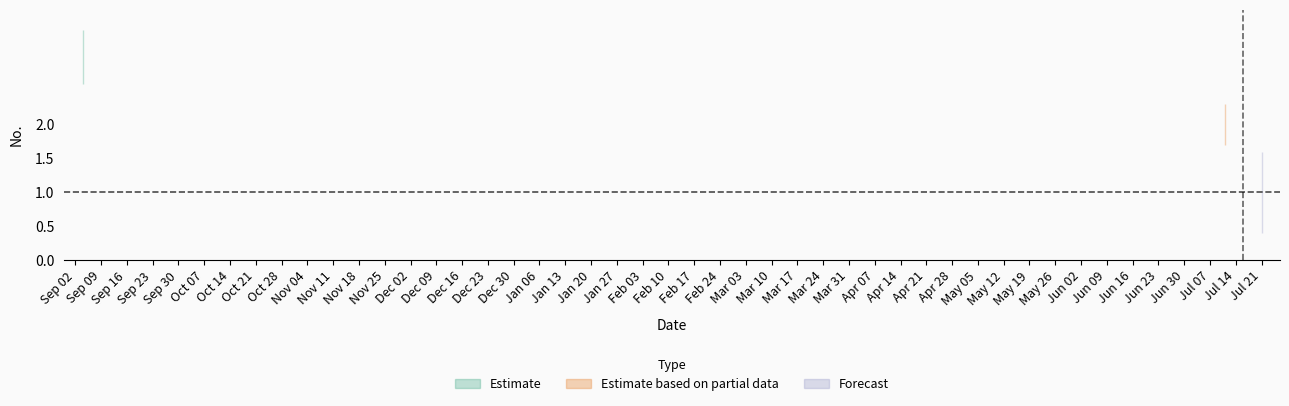

Read the value at 7/21/2025.

1